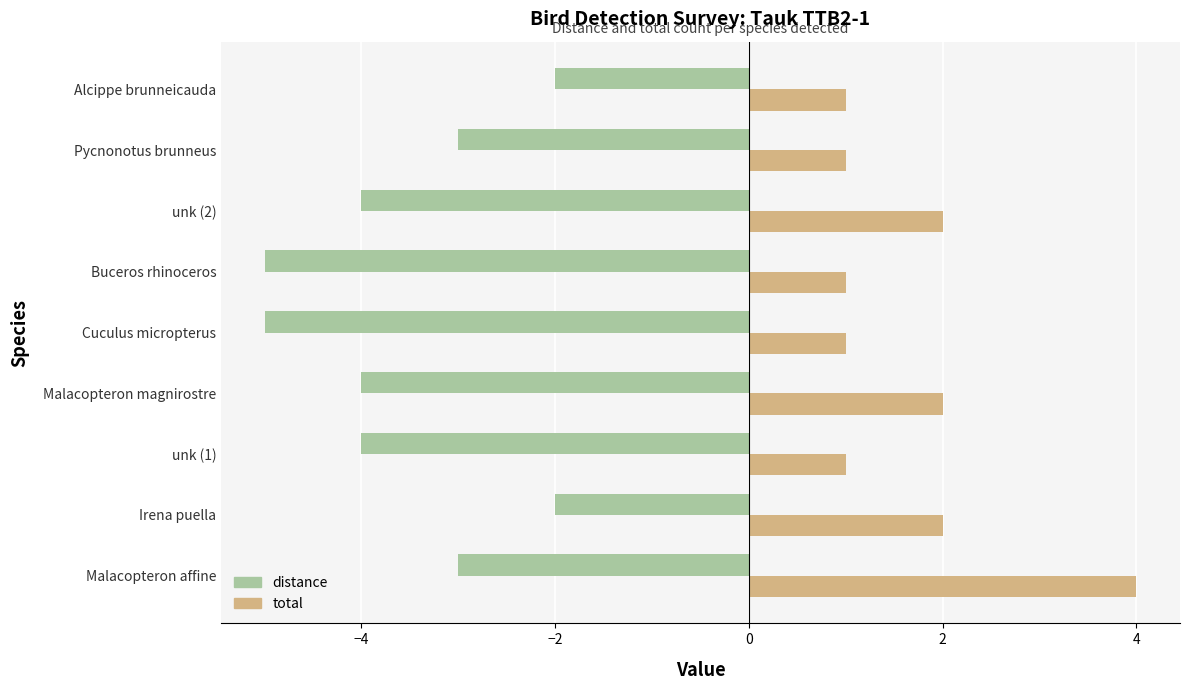

What is the sum of all distance values?

-32